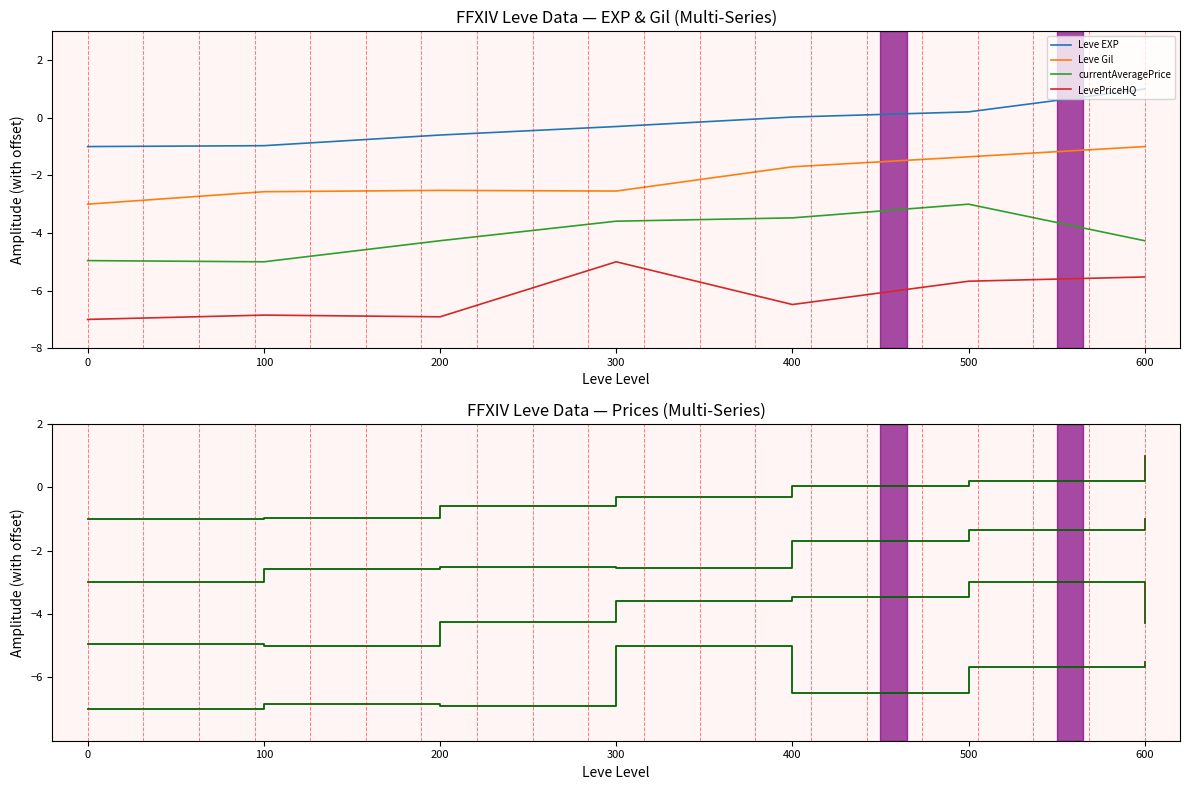

Does the chart have visible grid lines?

No